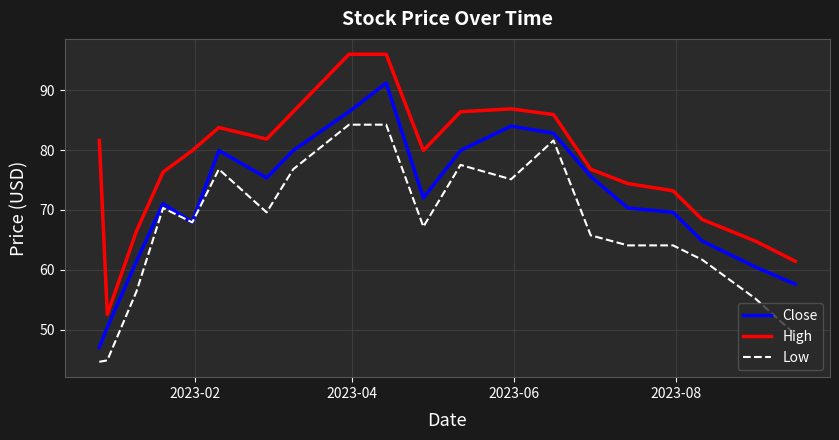

Count the number of data series in this chart.

3